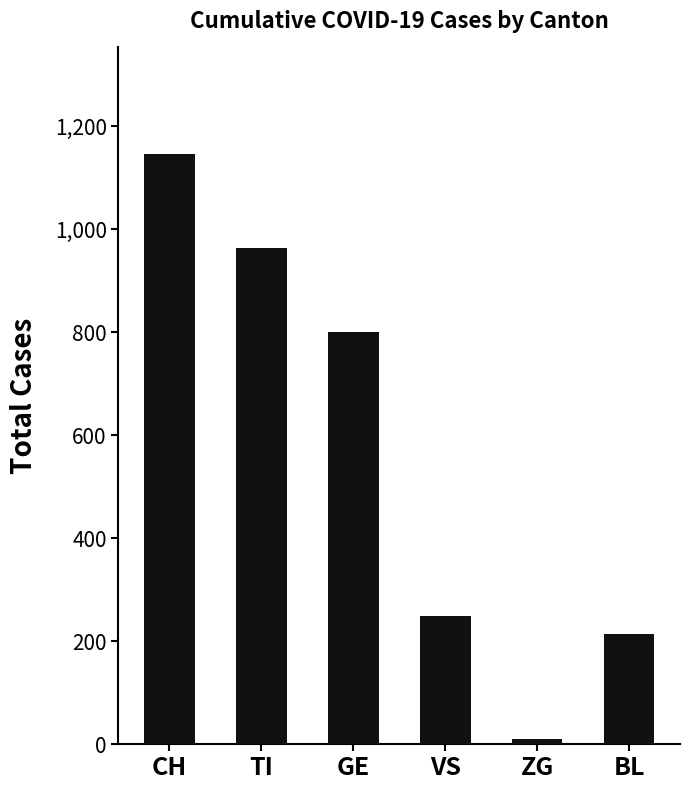

Rank the categories by value from highest to lowest.

CH, TI, GE, VS, BL, ZG